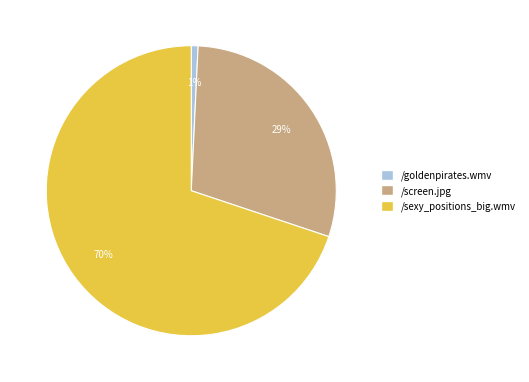

Between /sexy_positions_big.wmv and /goldenpirates.wmv, which is larger?

/sexy_positions_big.wmv